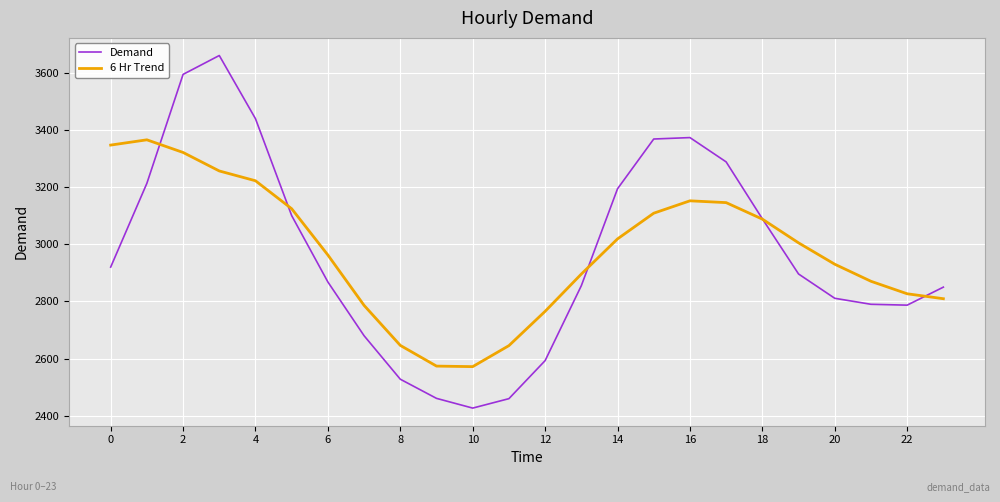

How many lines are shown in the chart?

2